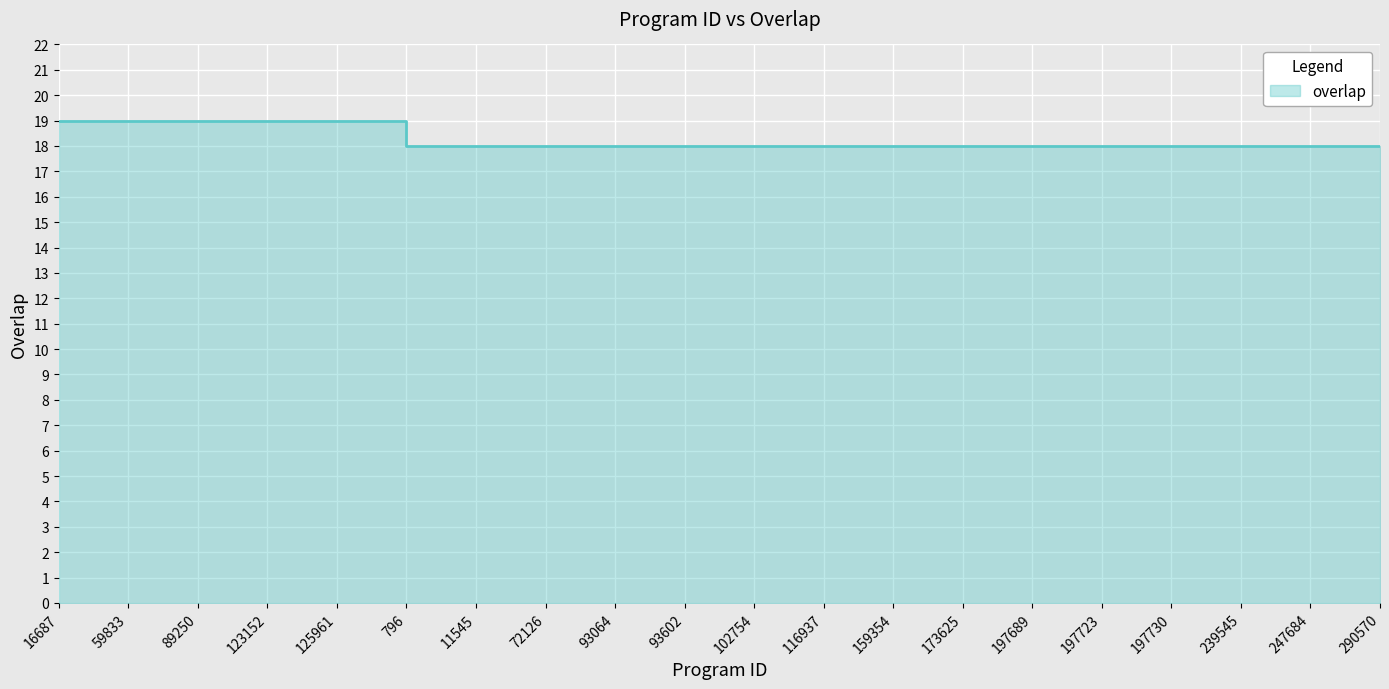

What is the label of the 1st point from the left?

16687